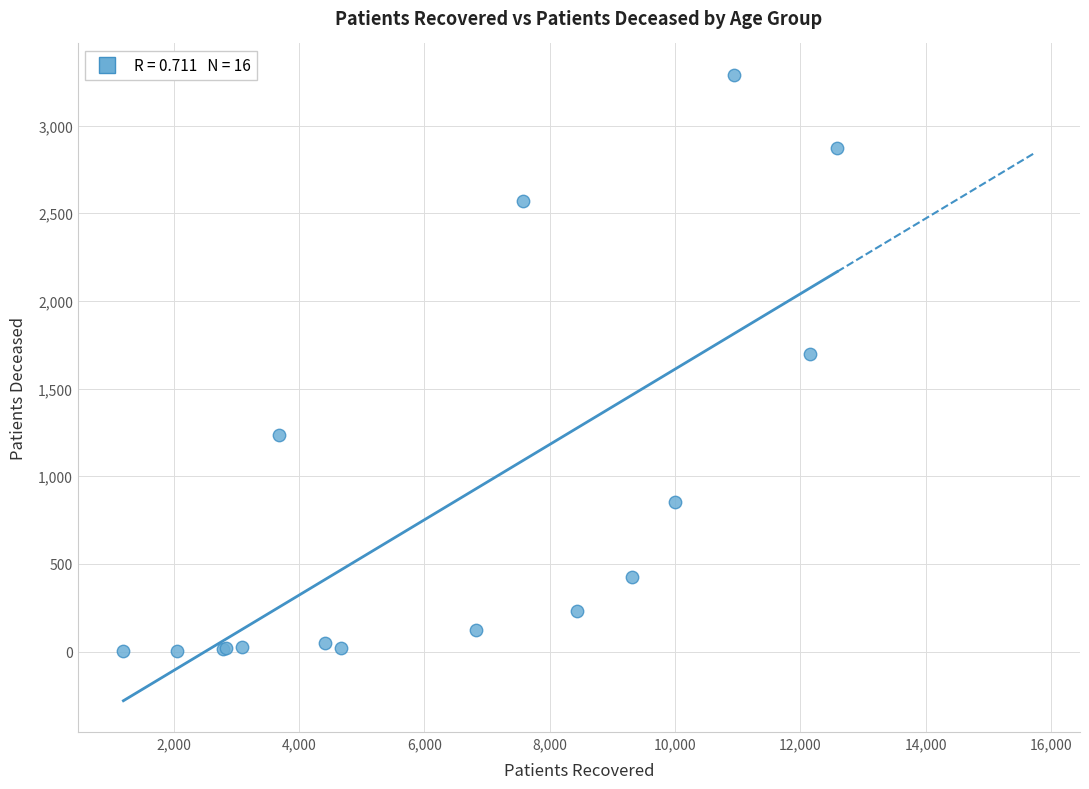

What Y value in the scatter plot is closest to 1646?

1700